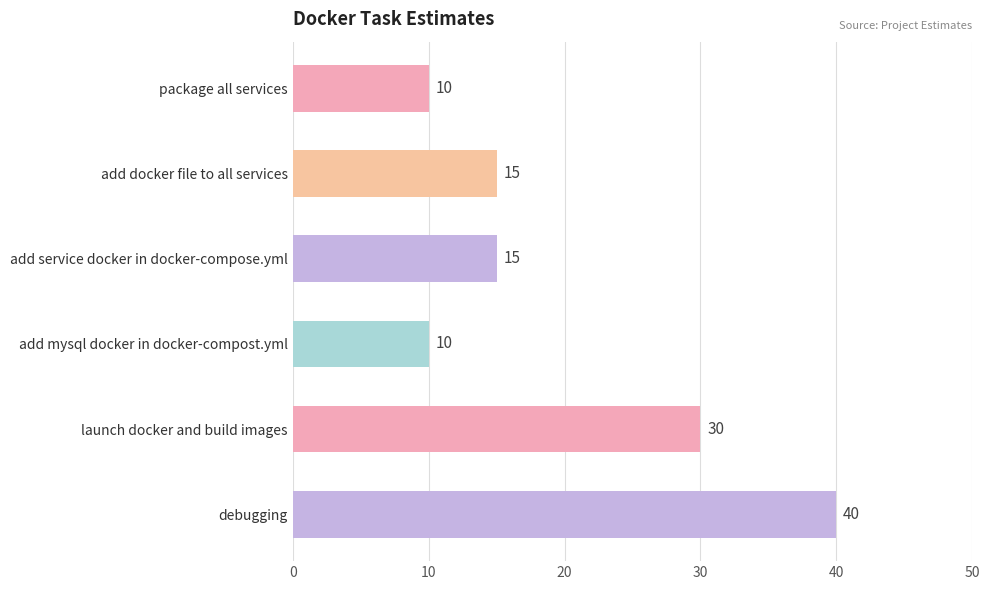

What is the minimum value shown in the chart?

10